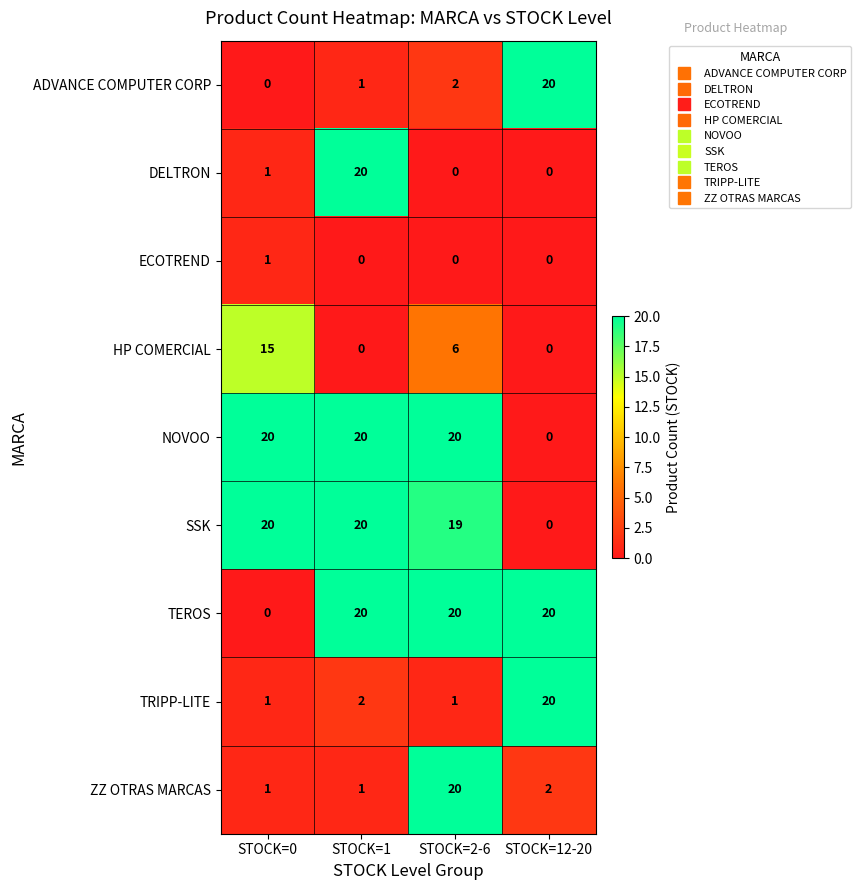

At which category is the sum across all series the highest?

STOCK=2-6